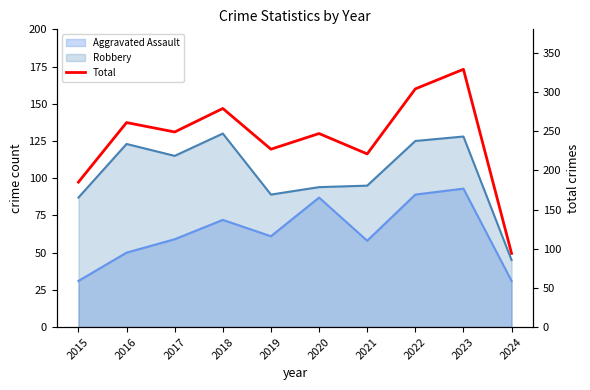

At which category does the data reach its first local valley?

2017